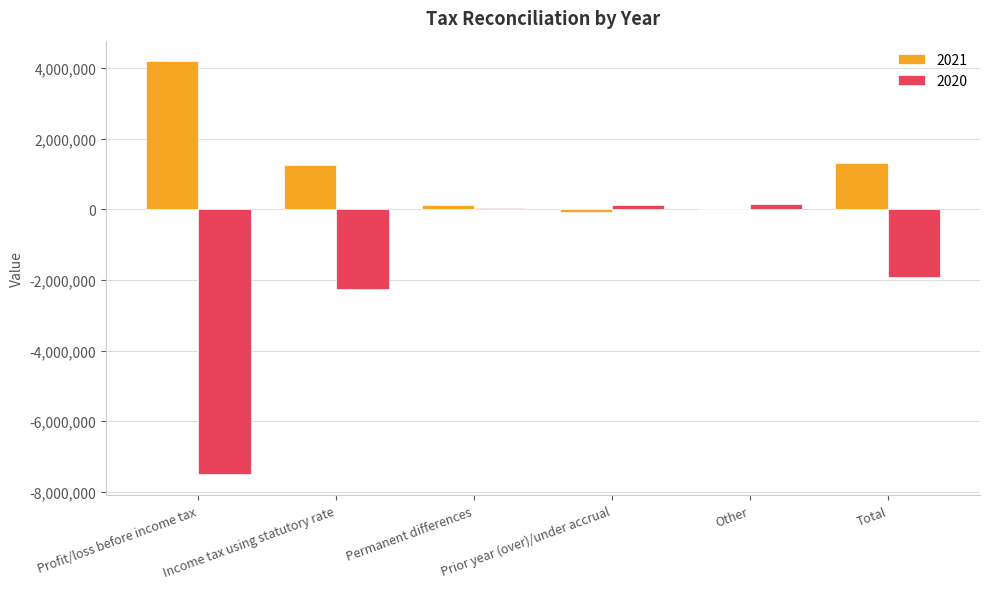

What is the greatest value displayed?

4195989